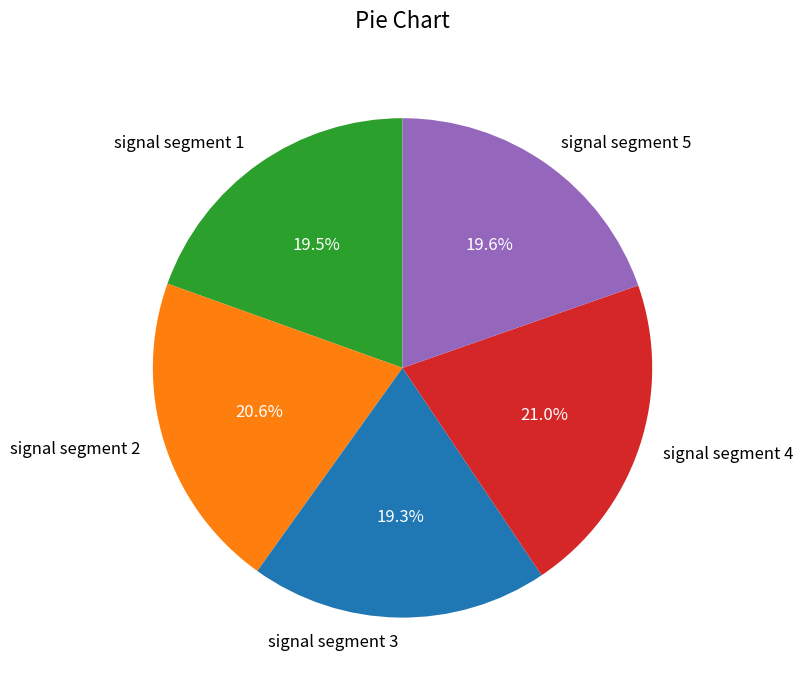

To the nearest percent, what portion does signal segment 5 represent?

20%